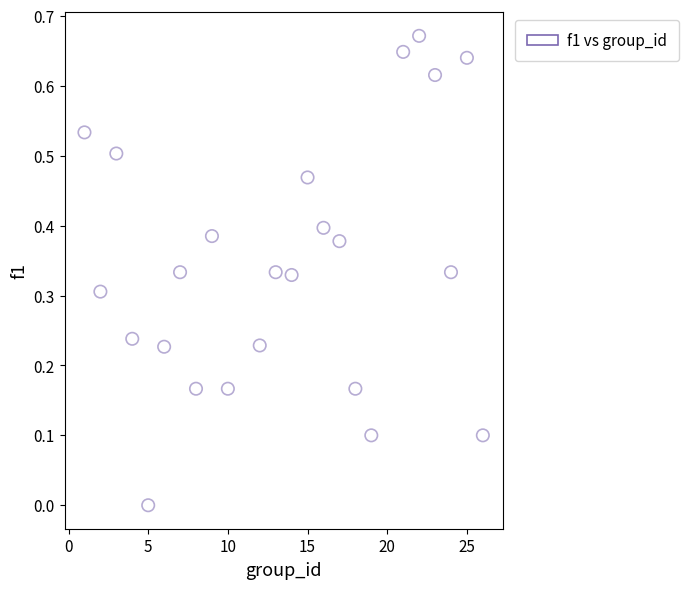

What is the range of X values (max minus min)?

25.0